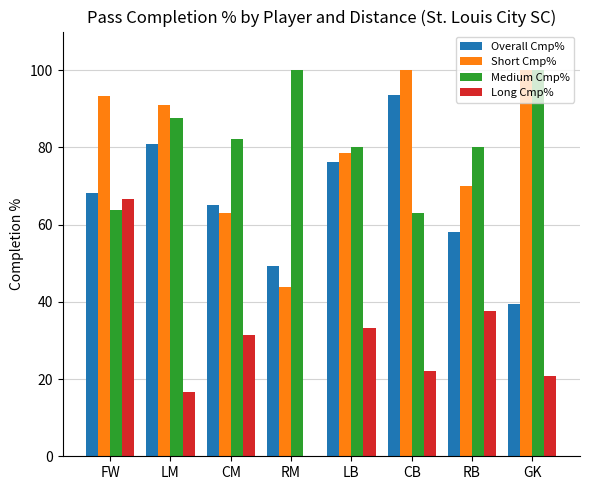

At which category is the sum across all series the highest?

FW